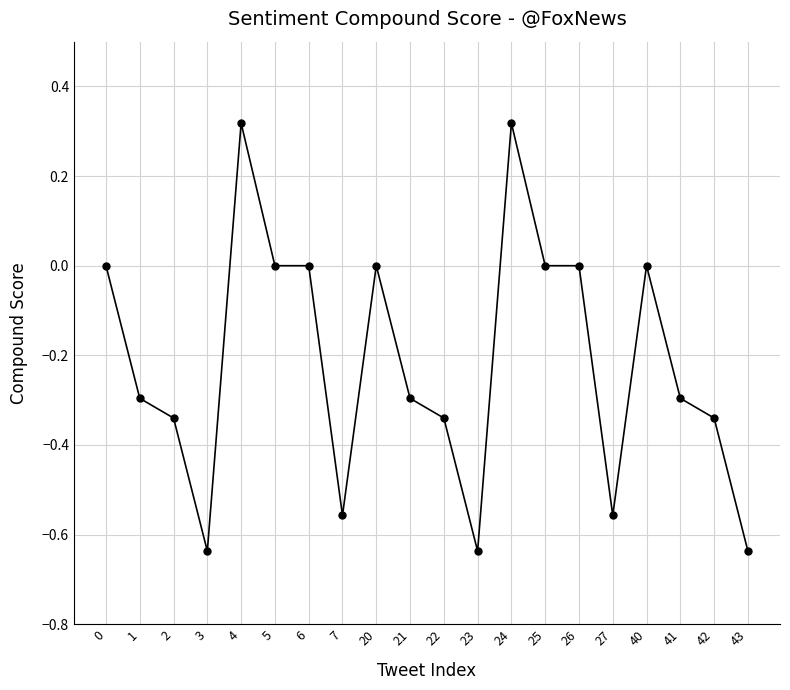

Which has a higher value, 43 or 27?

27